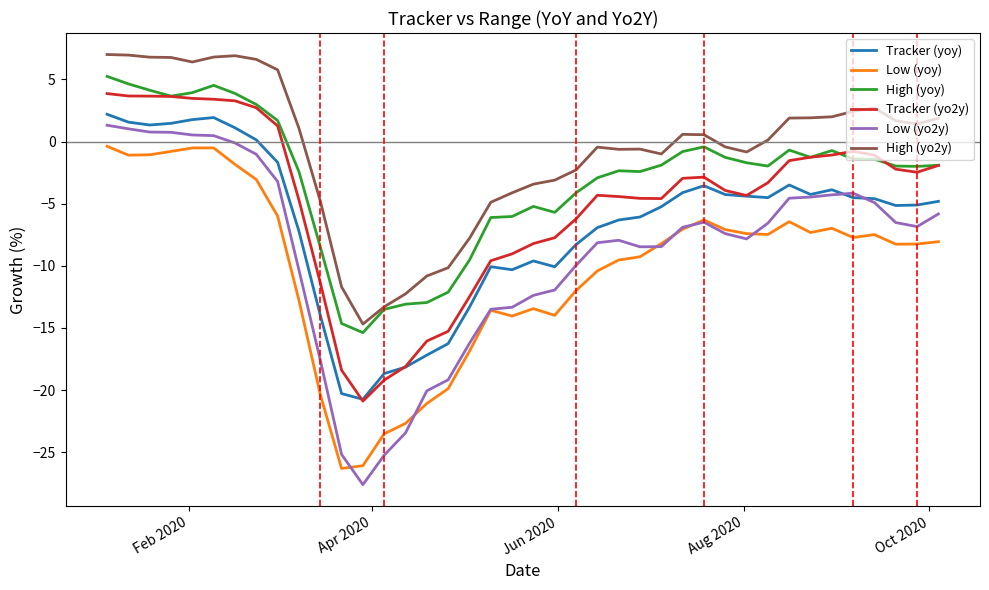

What is the minimum value for Tracker (yo2y)?

-20.9